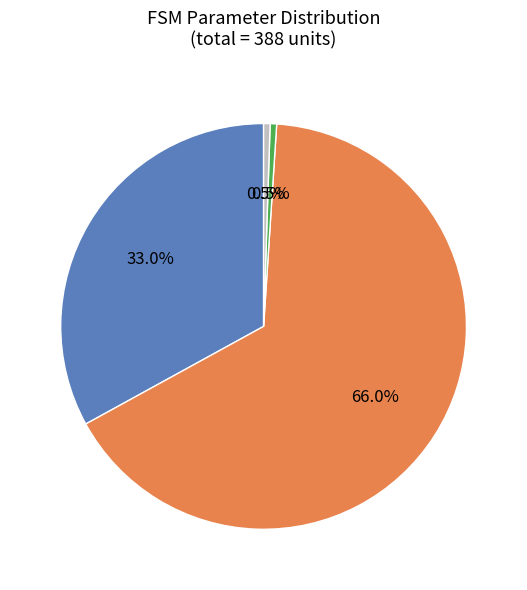

Does any single category account for the majority?

Yes